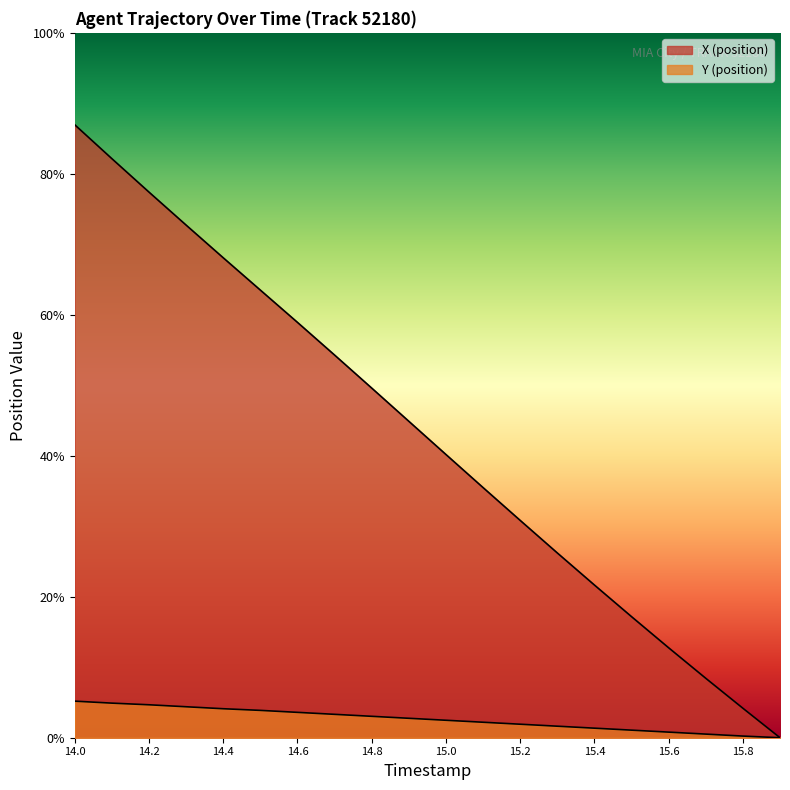

Rank the categories by Y (position) value from highest to lowest.

14.0, 14.1, 14.2, 14.3, 14.4, 14.5, 14.6, 14.7, 14.8, 14.9, 15.0, 15.1, 15.2, 15.3, 15.4, 15.5, 15.6, 15.7, 15.8, 15.9